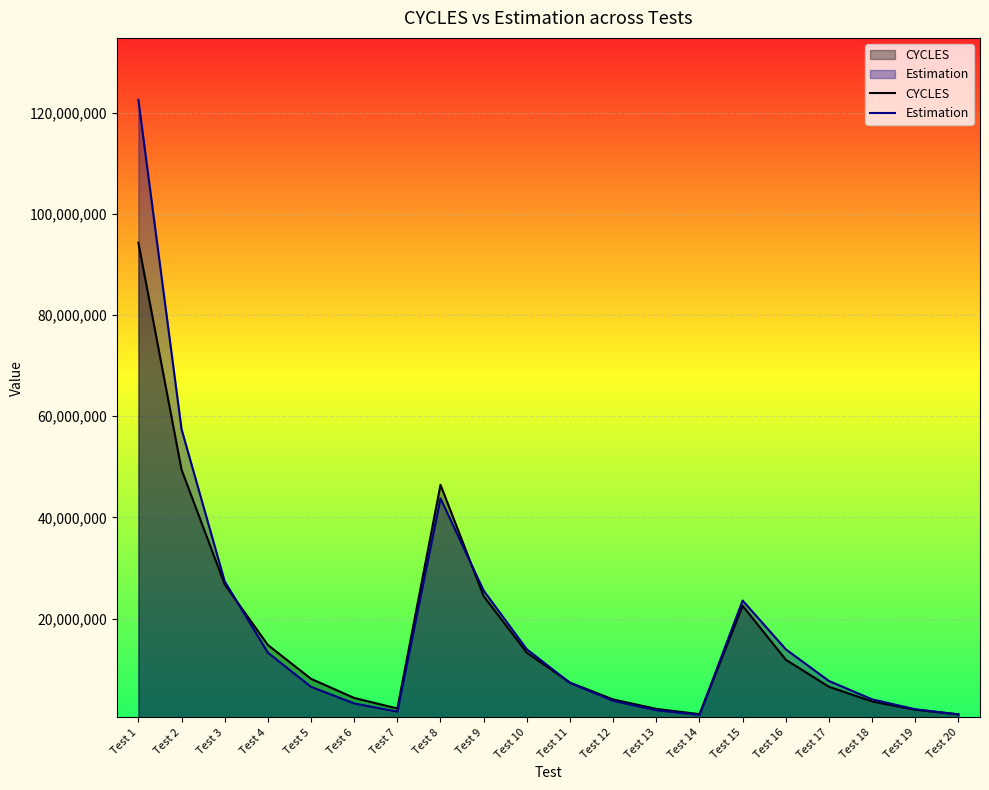

At which category does Estimation reach its first local valley?

Test 7